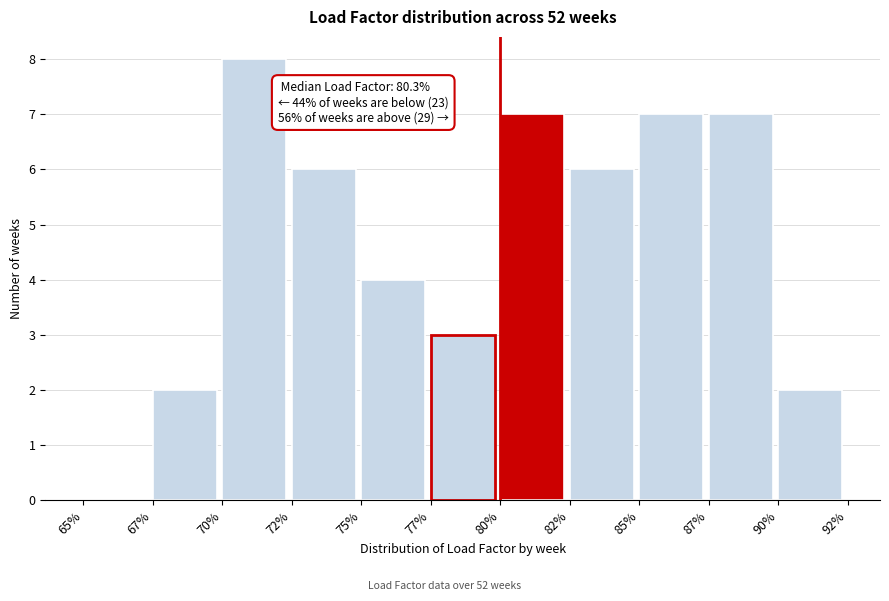

Reading left to right, what are all the values shown in this chart?

65%=0	67%=2	70%=8	72%=6	75%=4	77%=3	80%=7	82%=6	85%=7	87%=7	90%=2